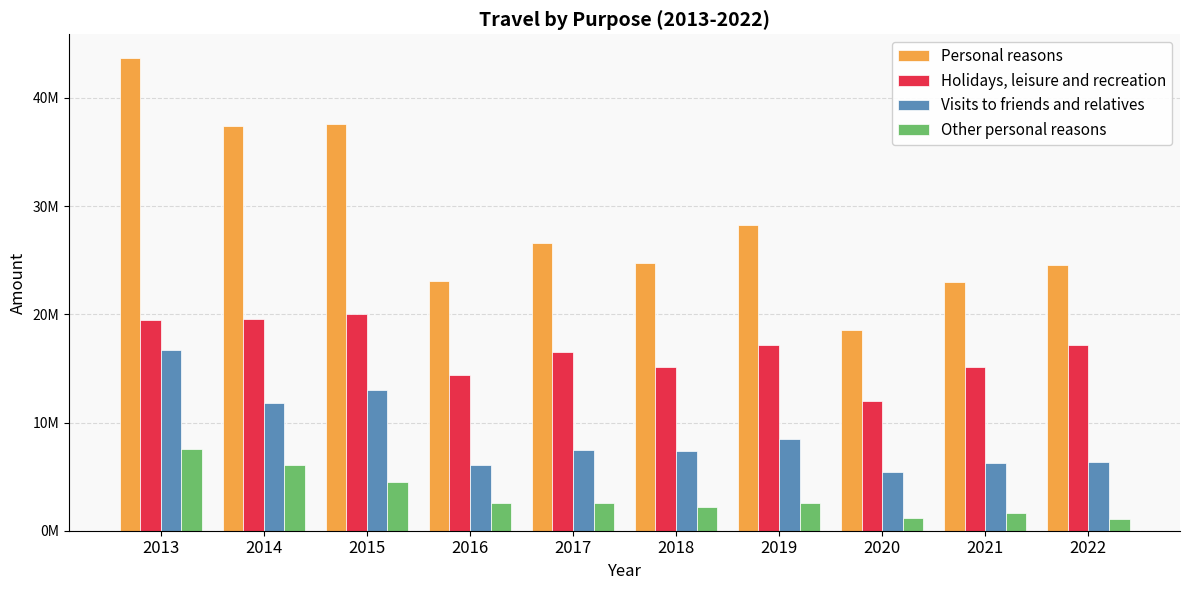

The Holidays, leisure and recreation series shows 17148822 at 2022. True or false?

True